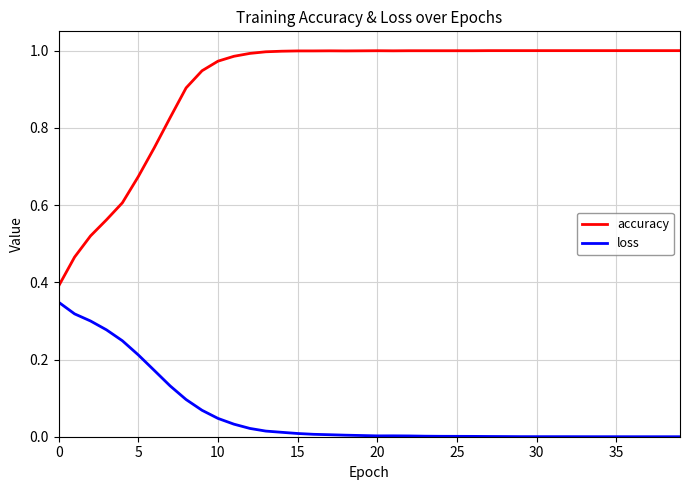

Which series has the largest total across all categories?

accuracy